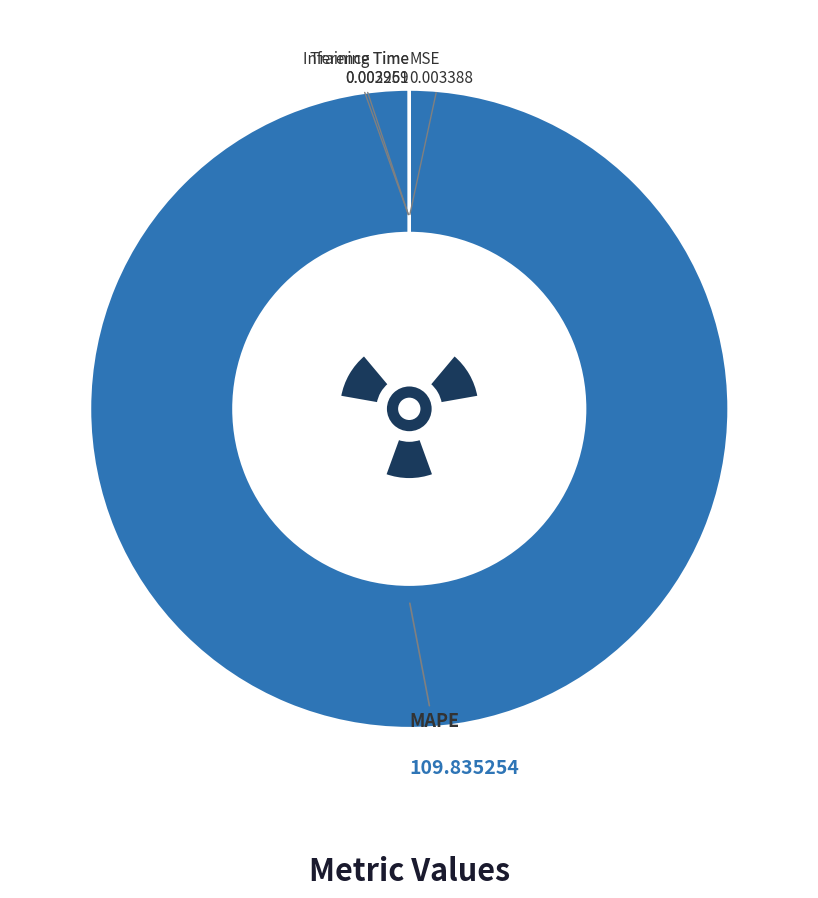

How many slices are in this pie chart?

4